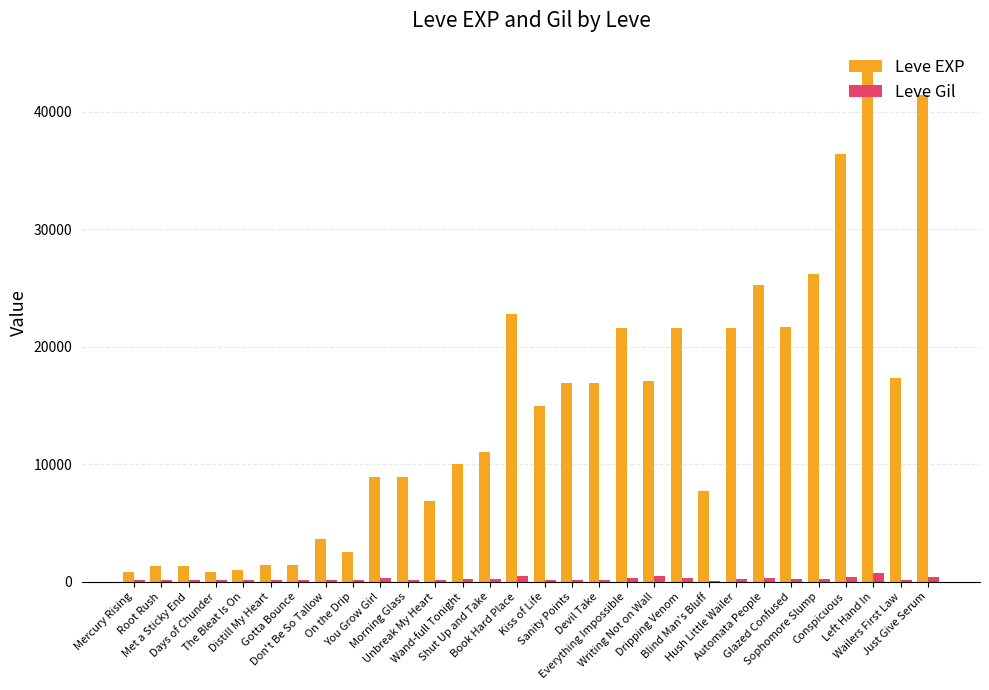

What is the maximum value shown in the chart?

43600